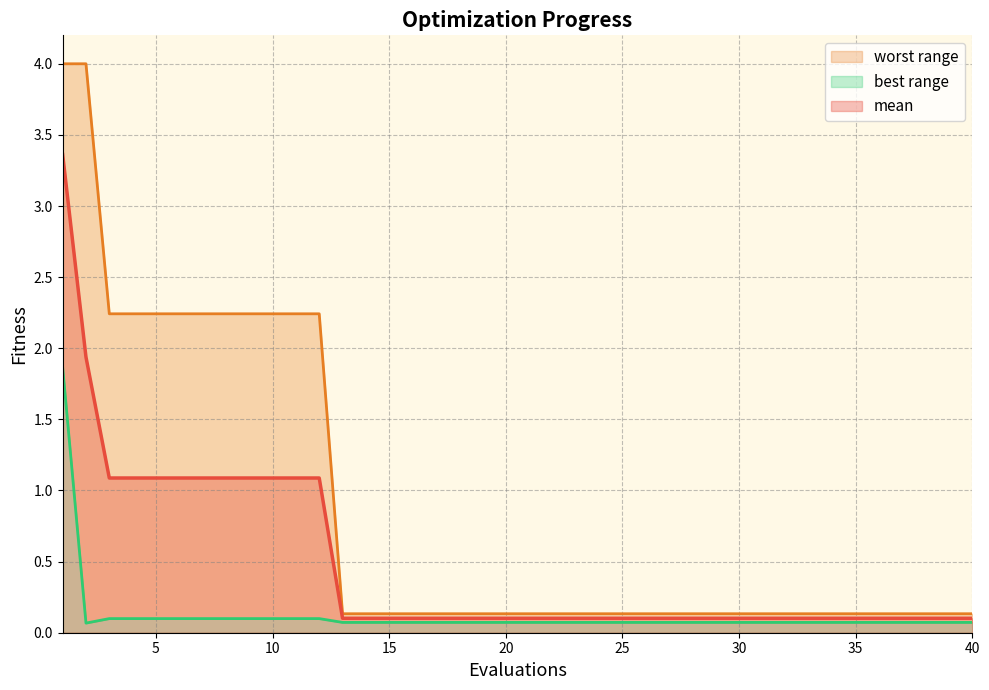

List the series in order of their peak value, lowest first.

best, mean, worst